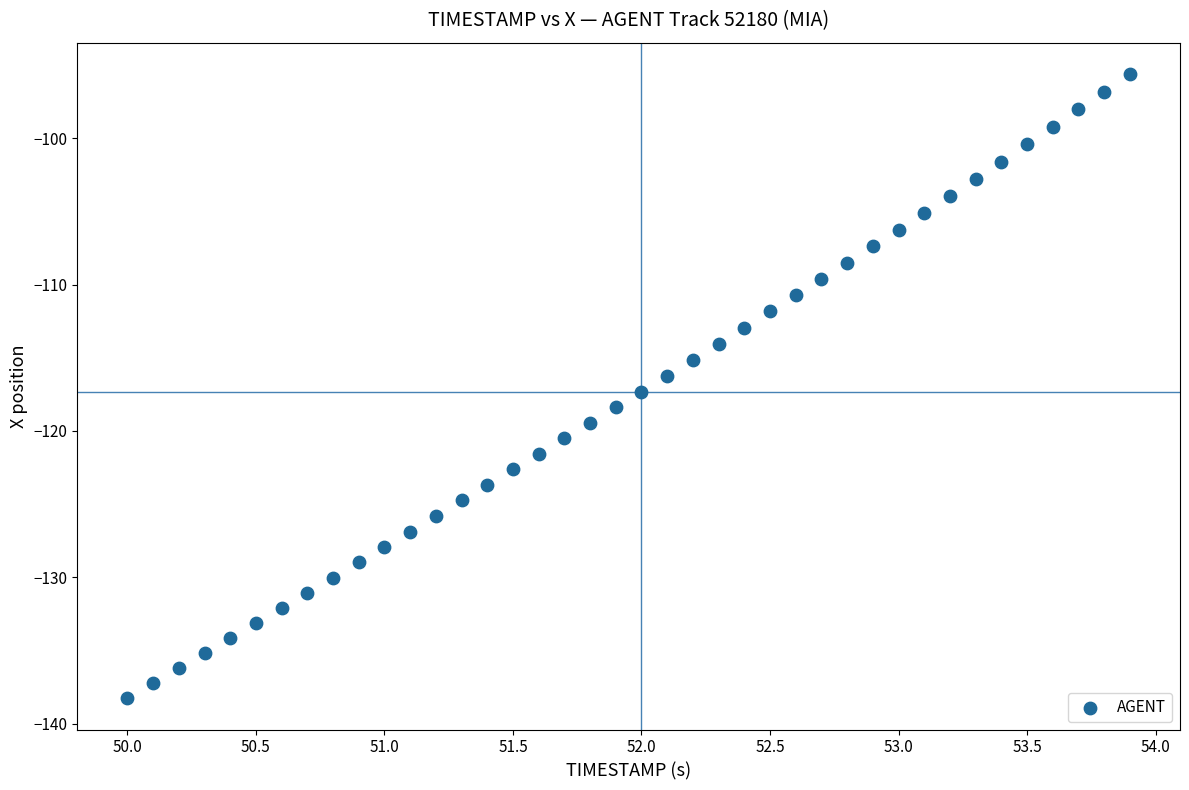

What is the range of Y values (max minus min)?

42.7